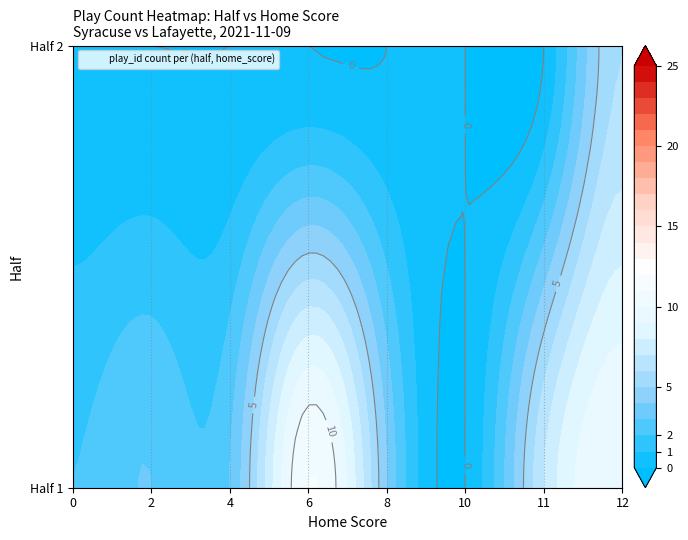

What is the difference between the 2 values at 10 and 2?

8